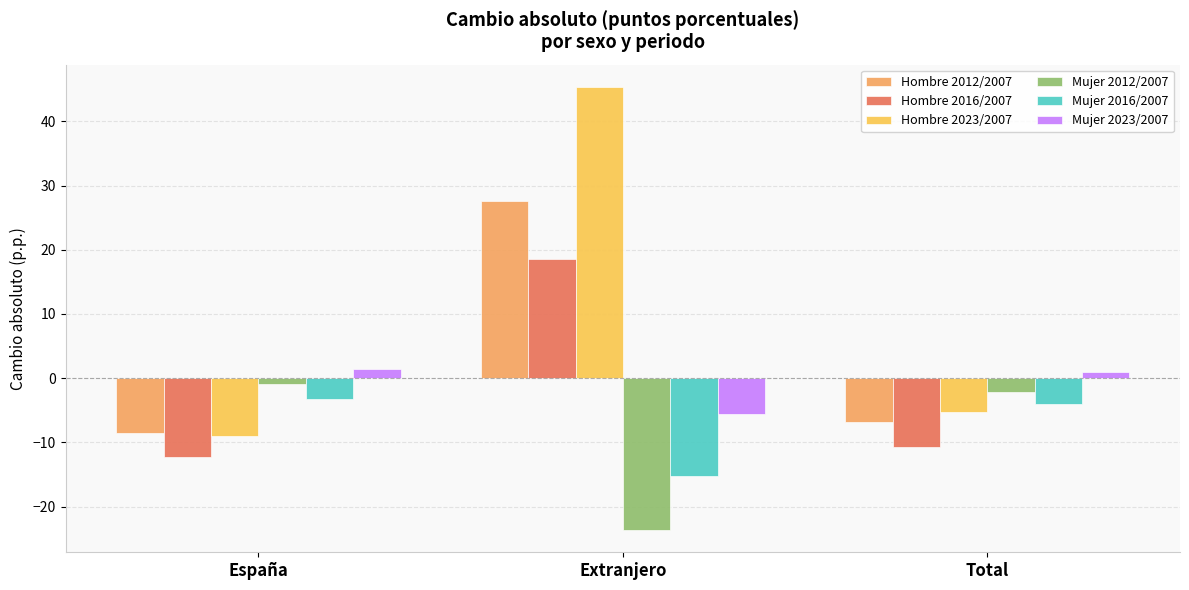

What is the sum of all Hombre 2016/2007 values?

-4.4